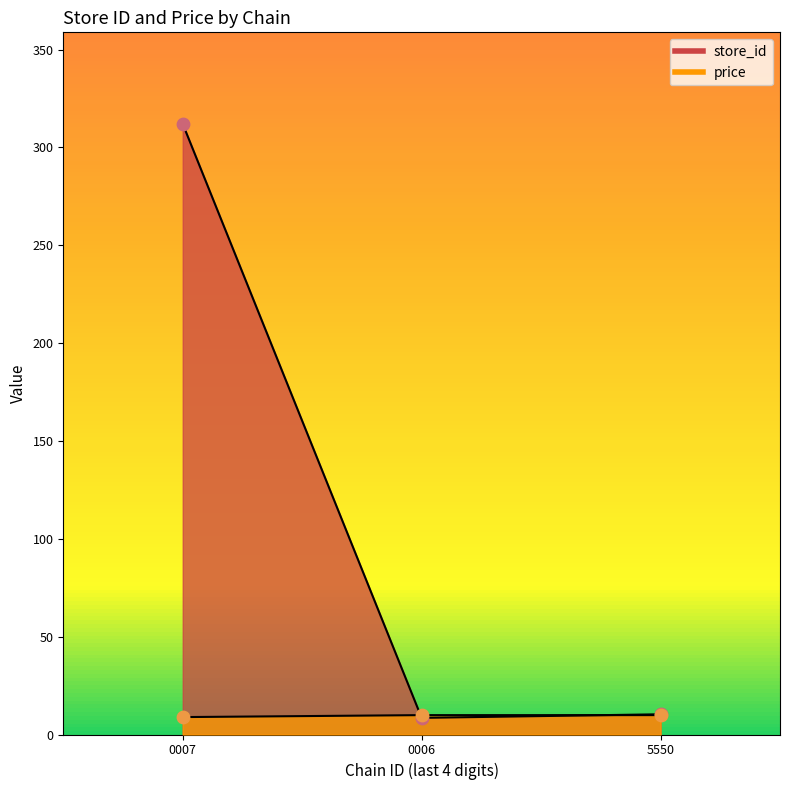

Which series has the largest Y range (max minus min)?

store_id